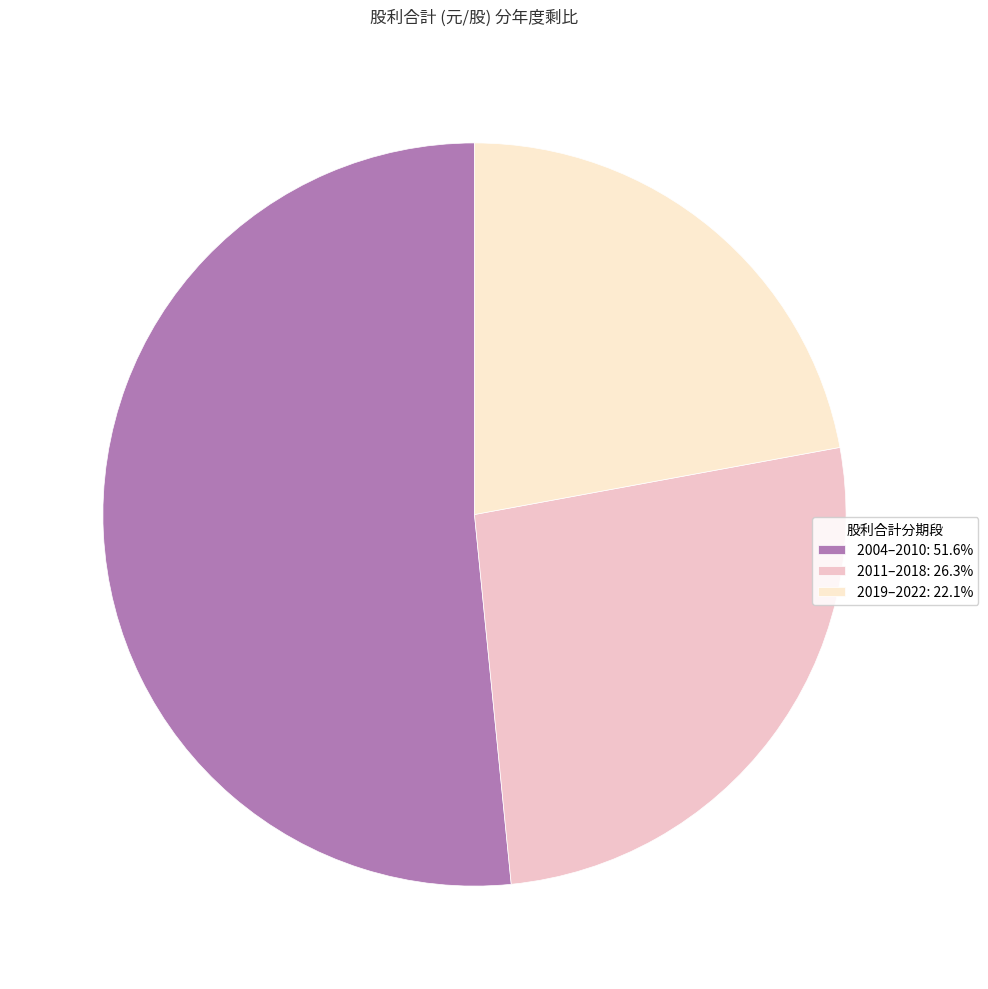

Is there a majority slice in this chart?

Yes